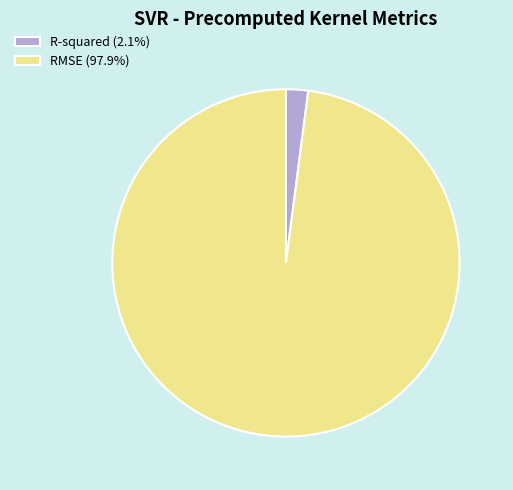

Which slice represents more than half of the pie?

RMSE